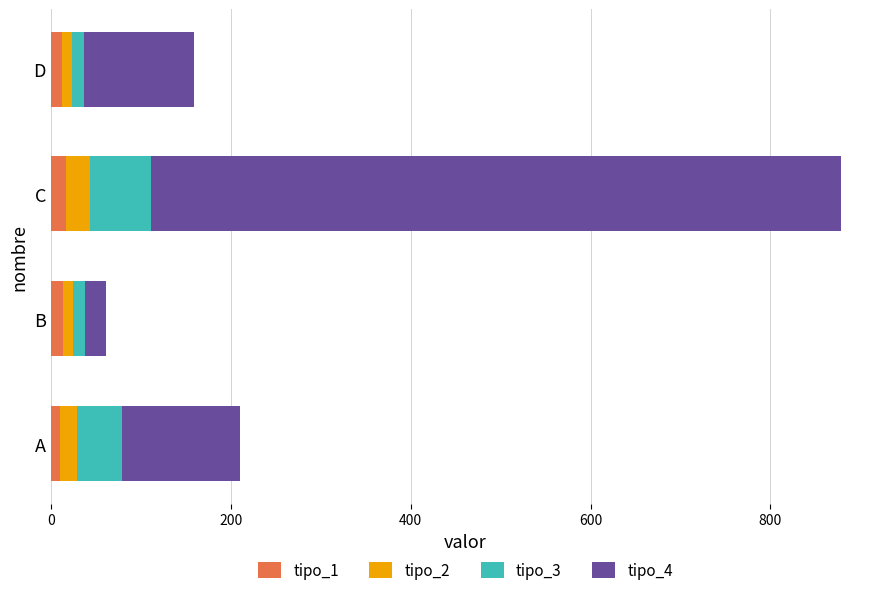

How many categories are shown in the chart?

4